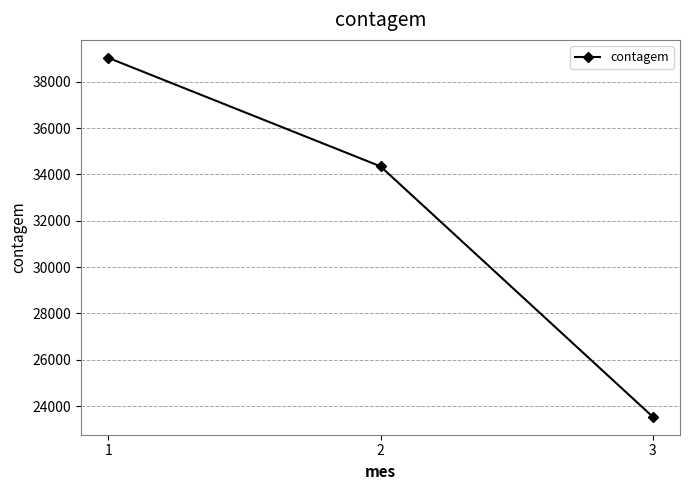

Reading right to left, transcribe all the data shown in this chart.

23541	34347	39031